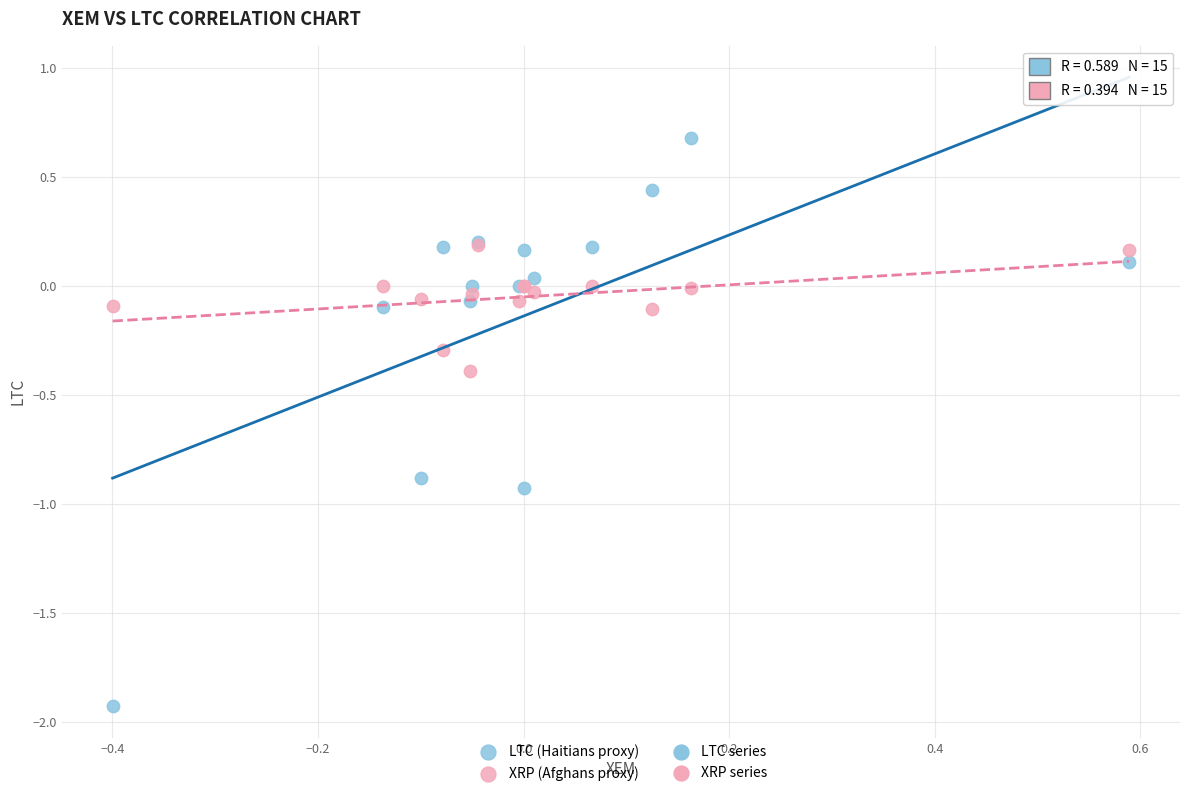

Which series has the widest spread of Y values?

LTC (Haitians proxy)